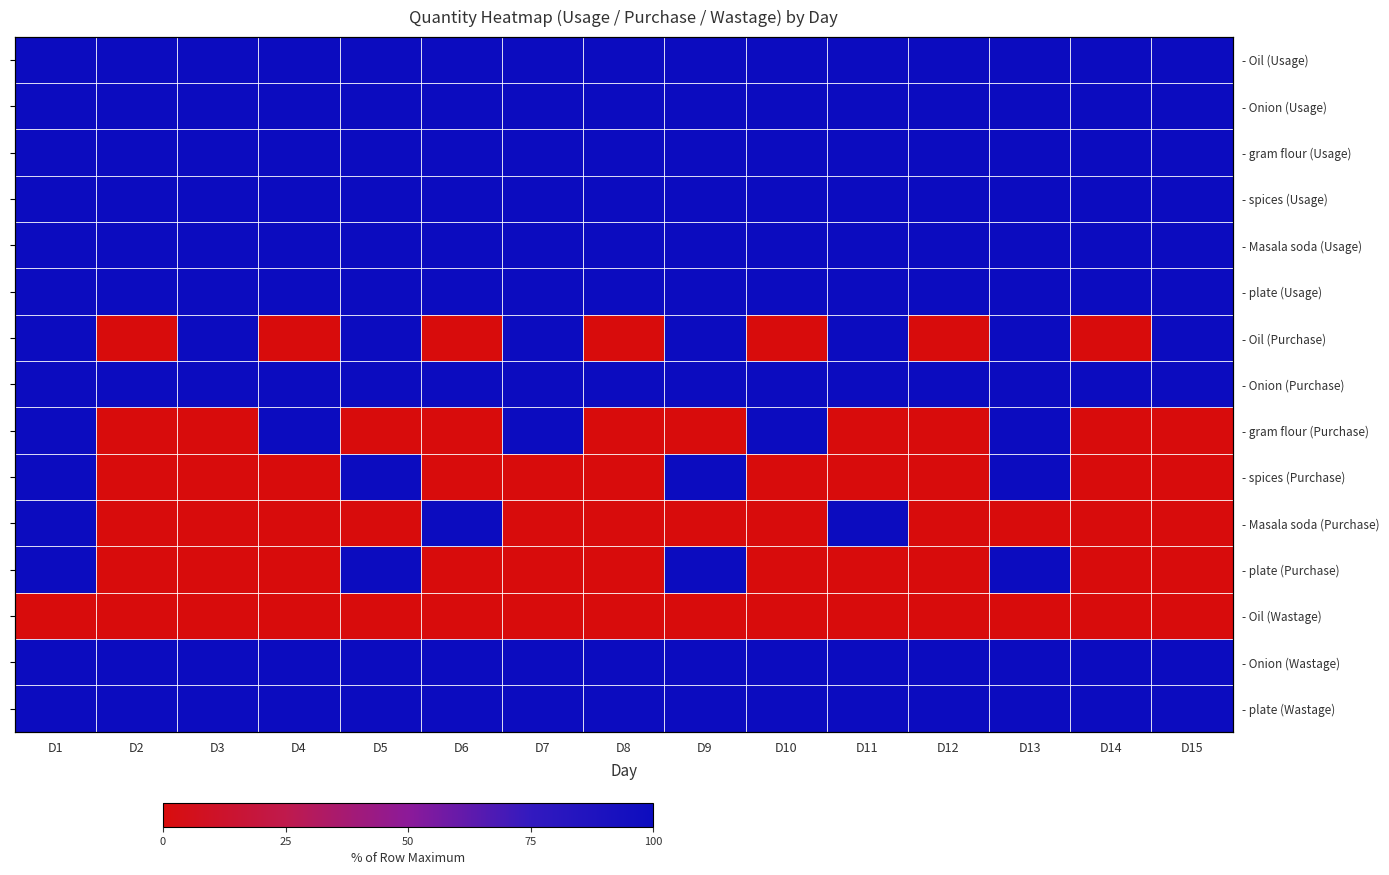

Where is - gram flour (Purchase) nearest to the value 50?

D1